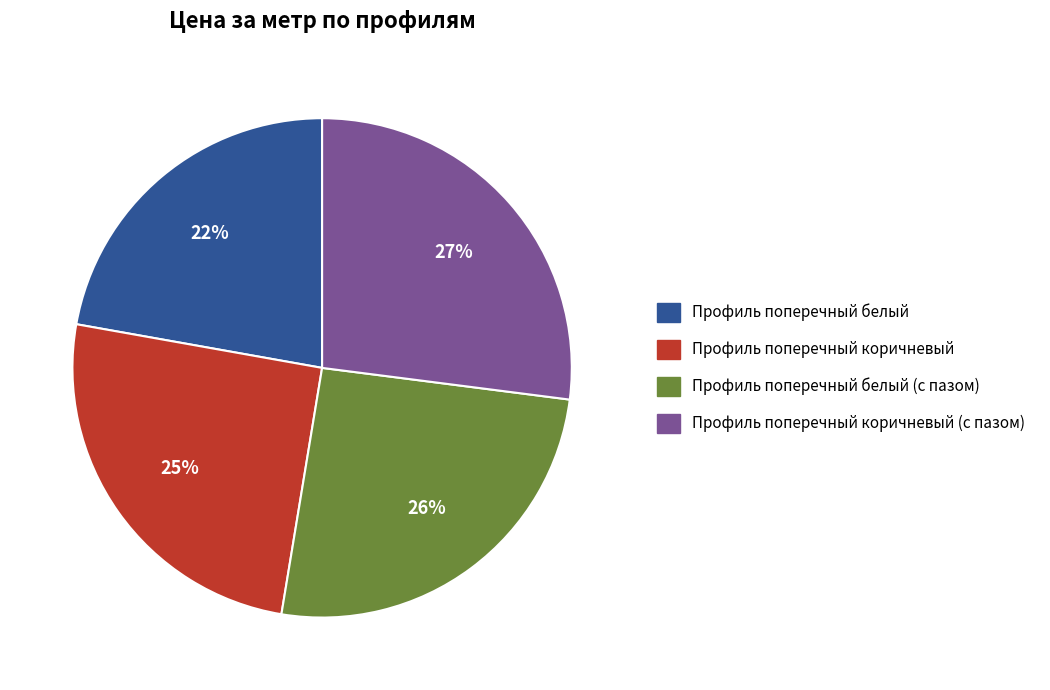

Count the number of slices in the pie.

4